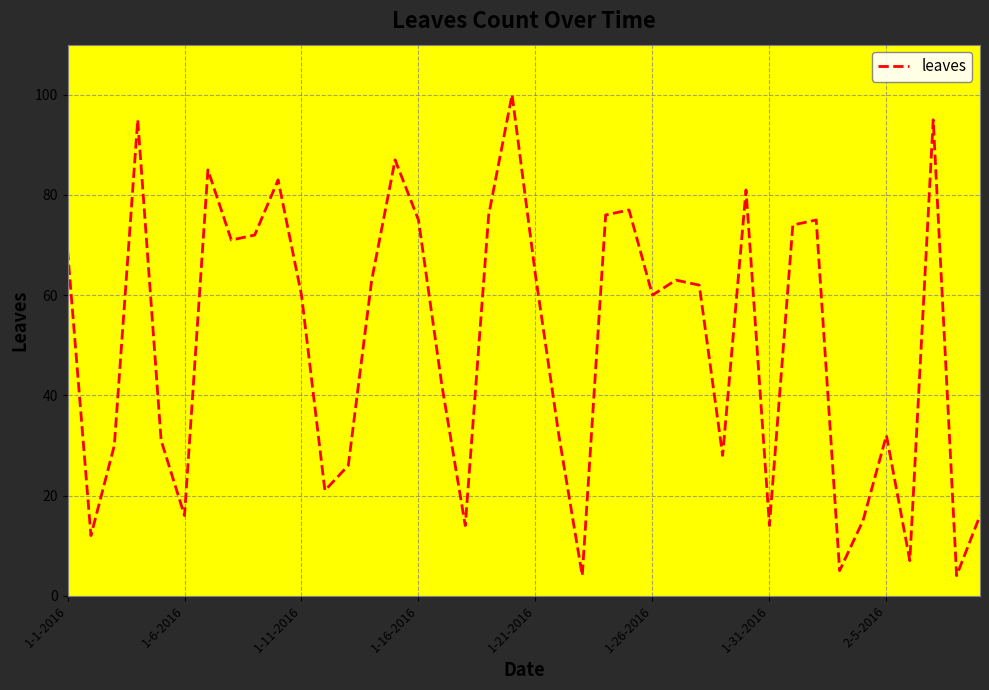

What is the difference between the maximum and minimum values?

96